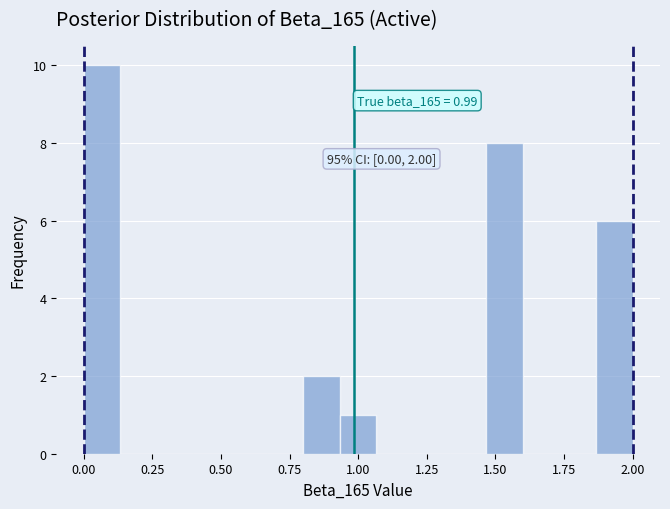

Read against the x-axis, roughly where is the centre of the tallest bar?

0.05